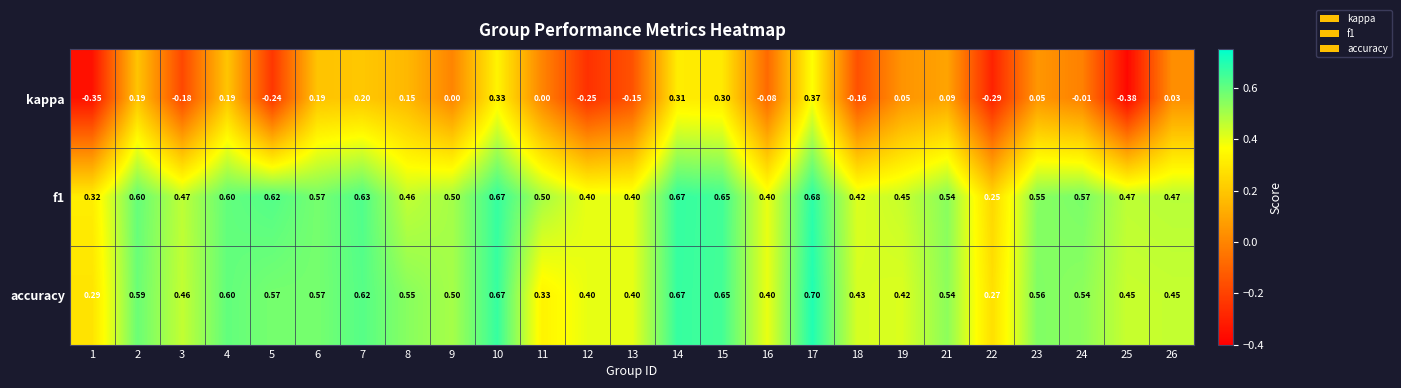

Between 12 and 25, which series saw the biggest shift?

kappa